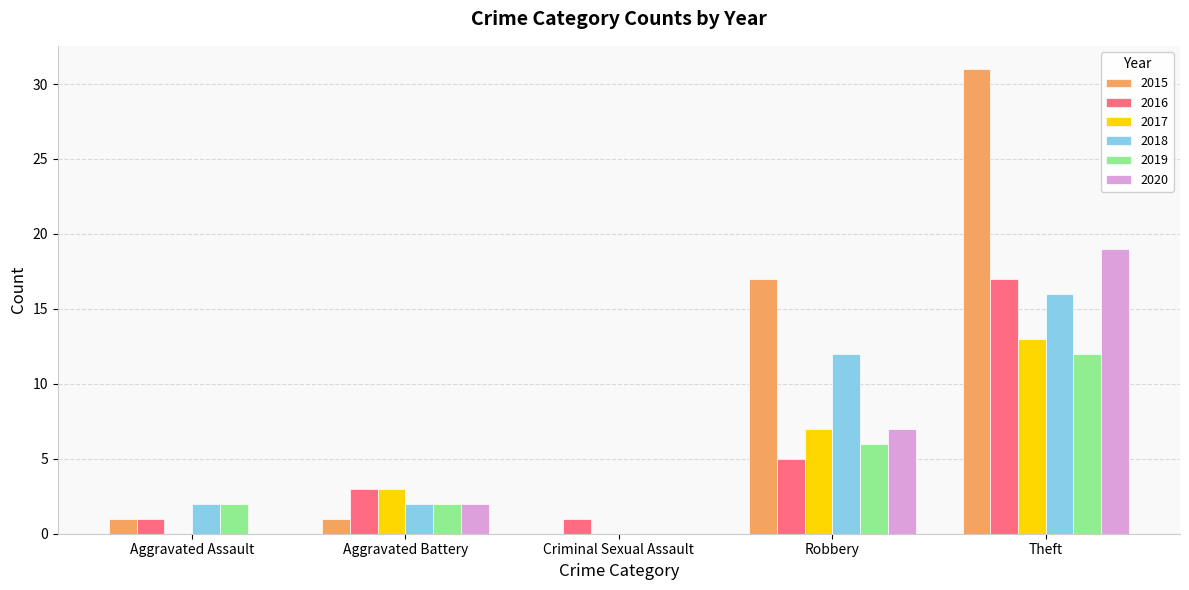

The 2020 series shows 7 at Robbery. True or false?

True